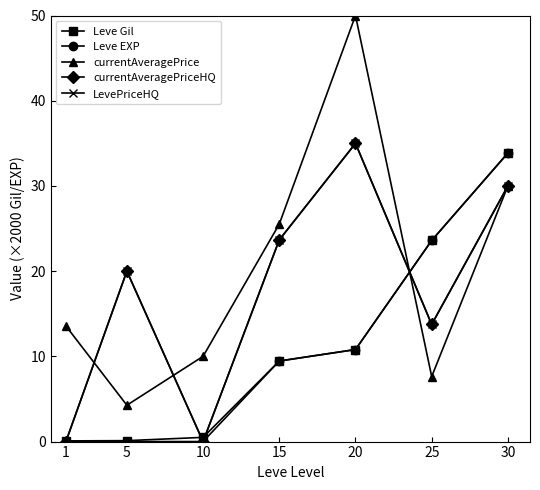

The LevePriceHQ series shows 23.7 at 15. True or false?

True